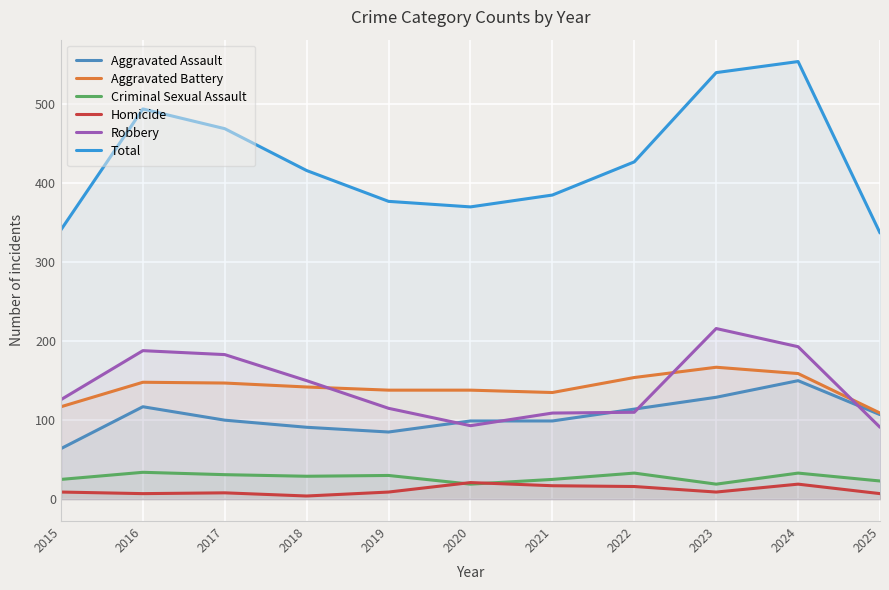

At which label is Total closest to 445?

2022